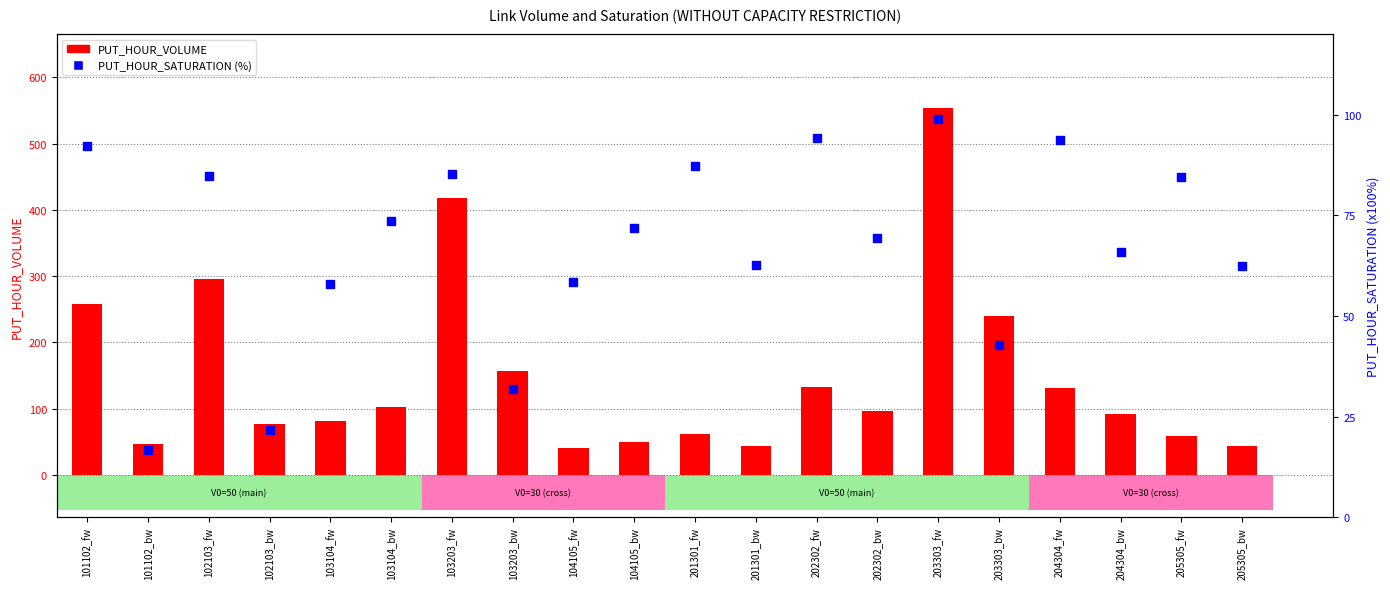

Is the value of PUT_HOUR_SATURATION (%) at 204304_fw greater than the value of PUT_HOUR_VOLUME at 103203_fw?

No